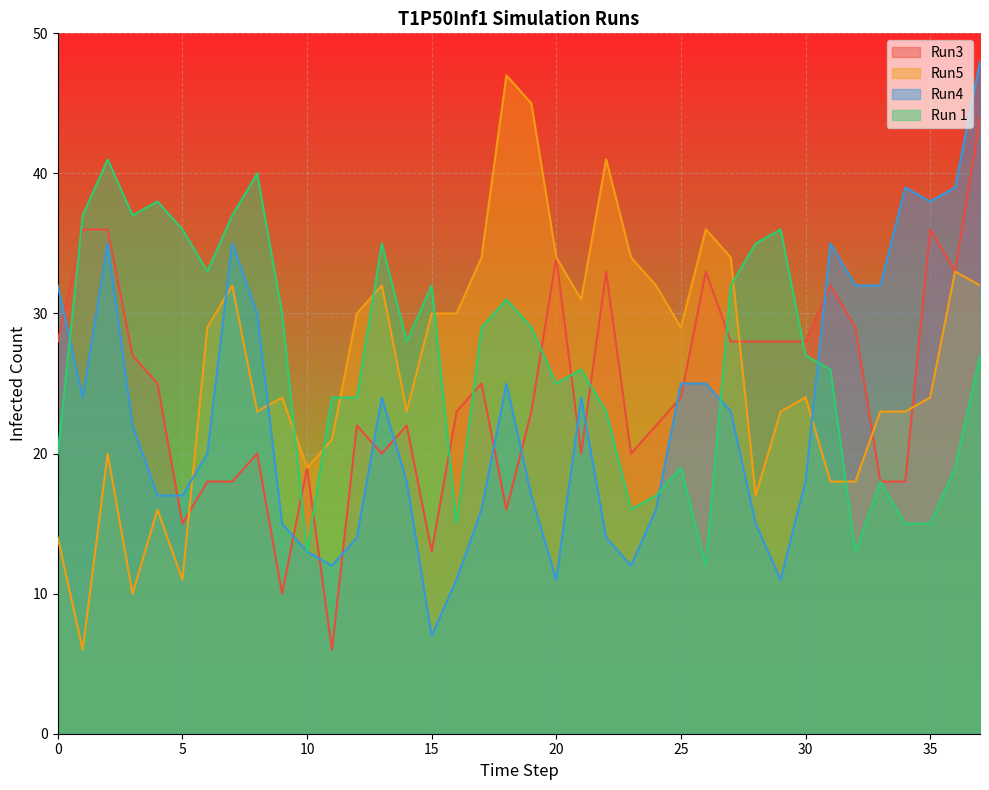

Which has a higher value, 16 or 22?

22